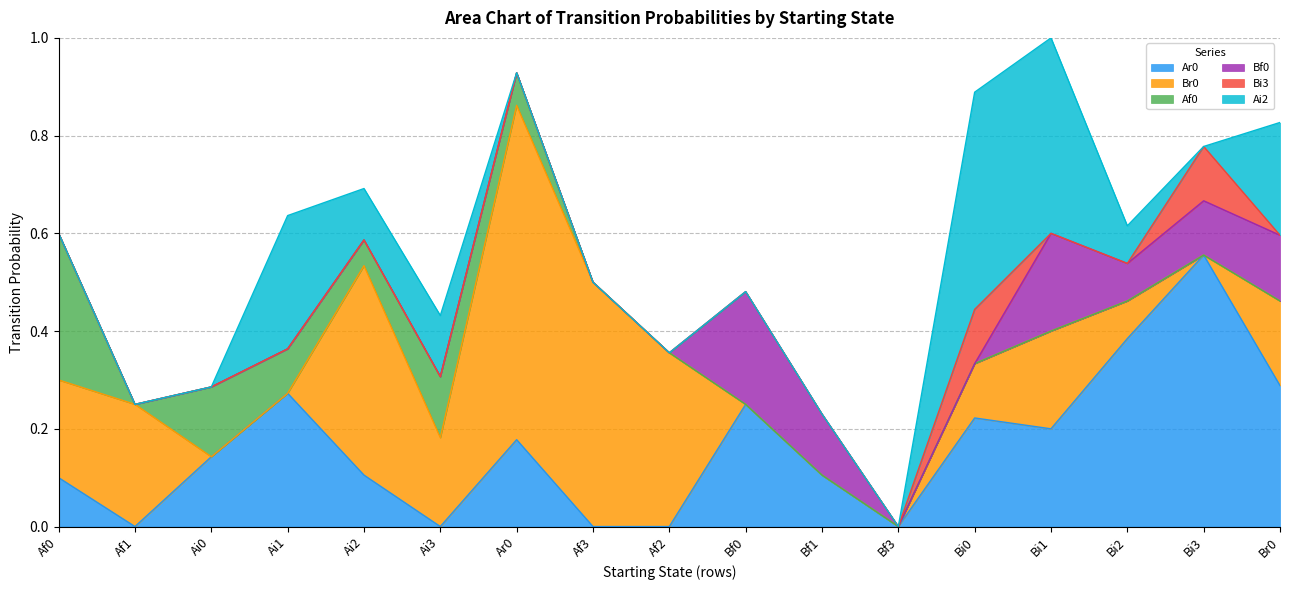

At which label does Ar0 reach its peak?

Bi3